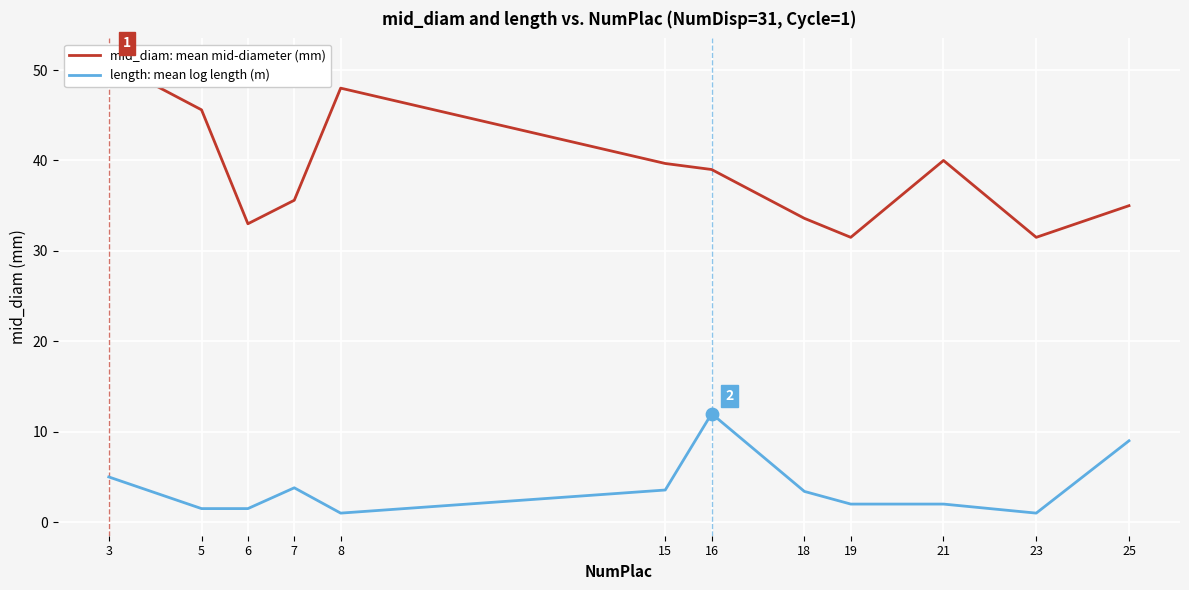

At how many categories does at least one series exceed 27?

12